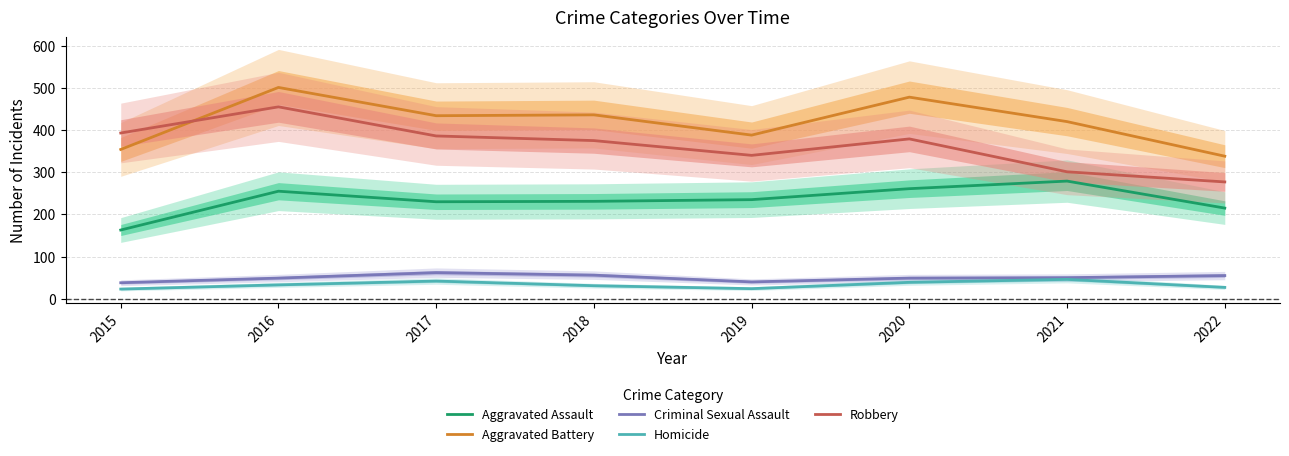

What are all the series names shown in the legend?

Aggravated Assault, Aggravated Battery, Criminal Sexual Assault, Homicide, Robbery